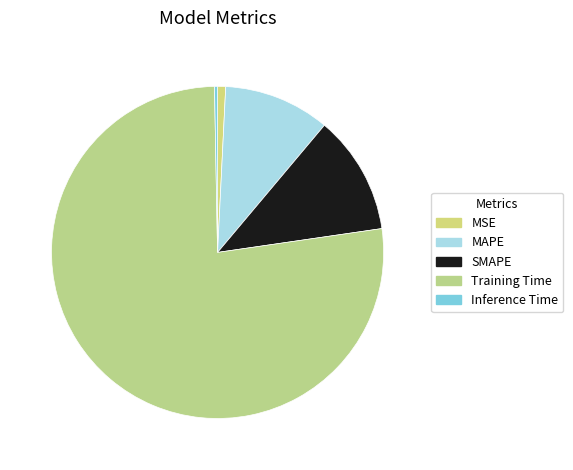

How many segments does this pie chart have?

5